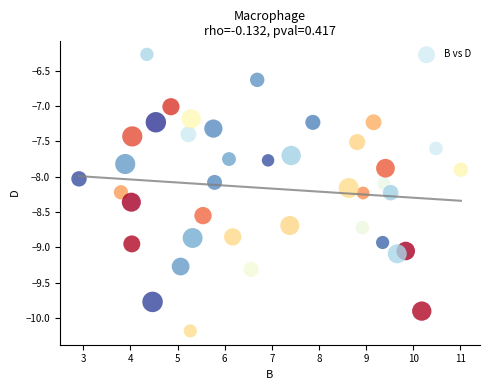

What is the range of Y values (max minus min)?

3.9